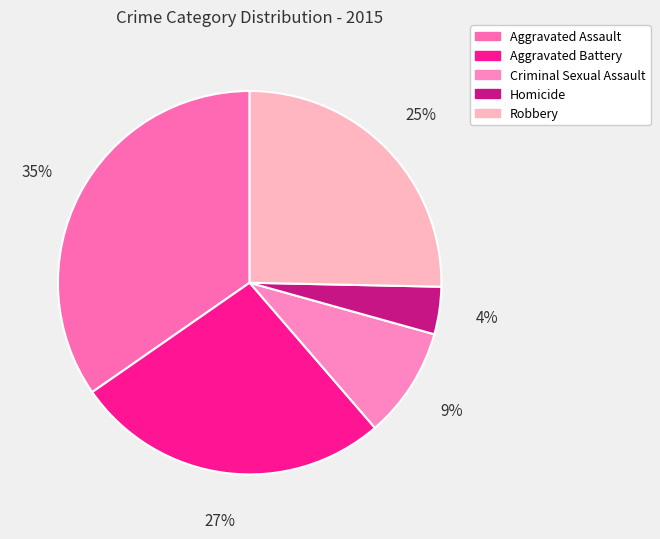

Combined, do Criminal Sexual Assault and Aggravated Battery account for over 50%?

No